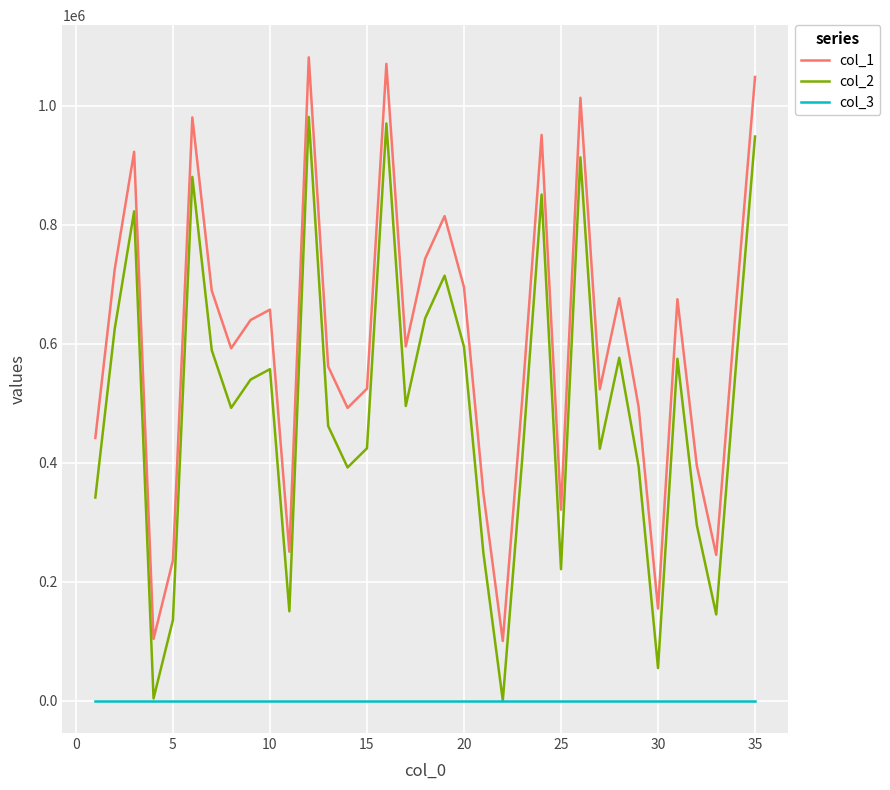

What is the maximum value shown in the chart?

1080893